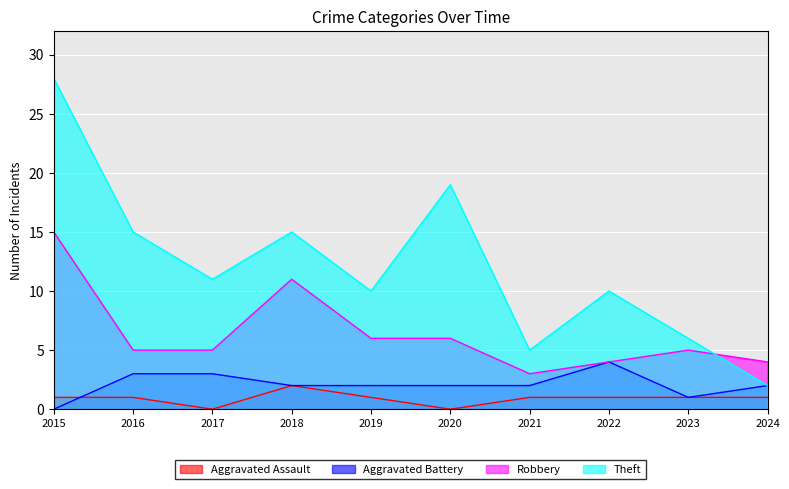

In Aggravated Assault, how many points are higher than both neighbors (excluding endpoints)?

1